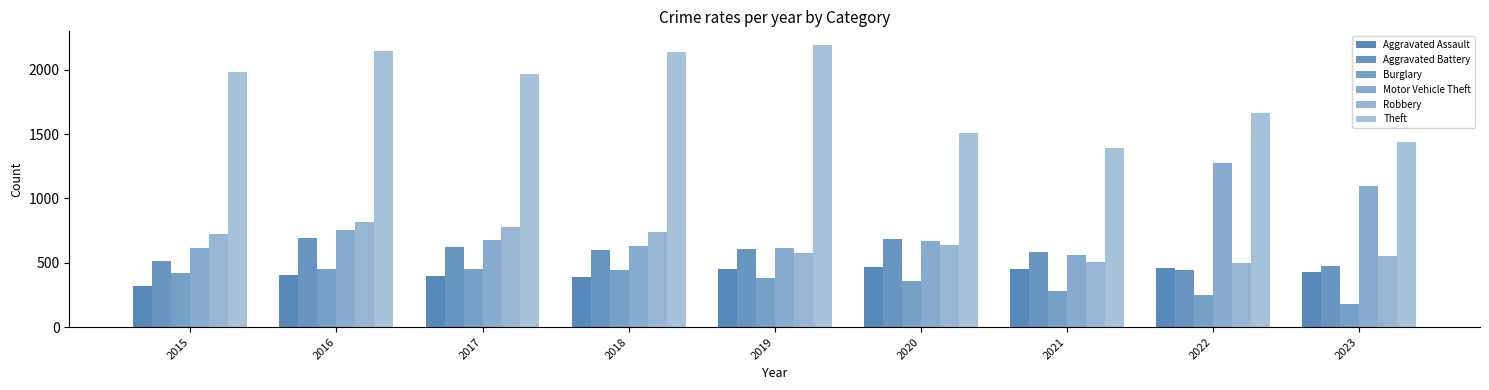

Are the bars horizontal?

No